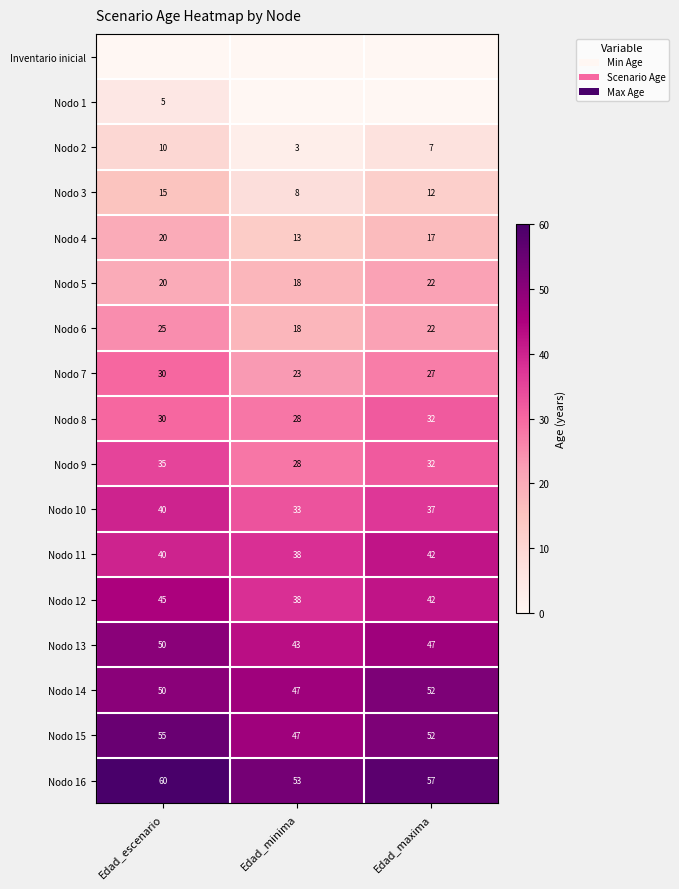

The value of Nodo 8 at Edad_minima is 50. True or false?

False